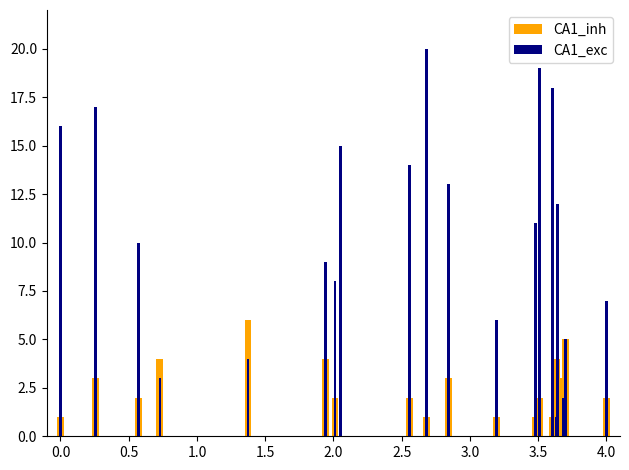

Which series has the largest range (max minus min)?

CA1_exc